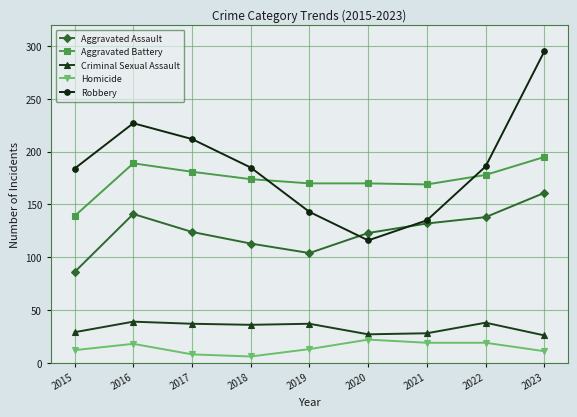

True or false: Aggravated Assault and Criminal Sexual Assault intersect in this chart.

False